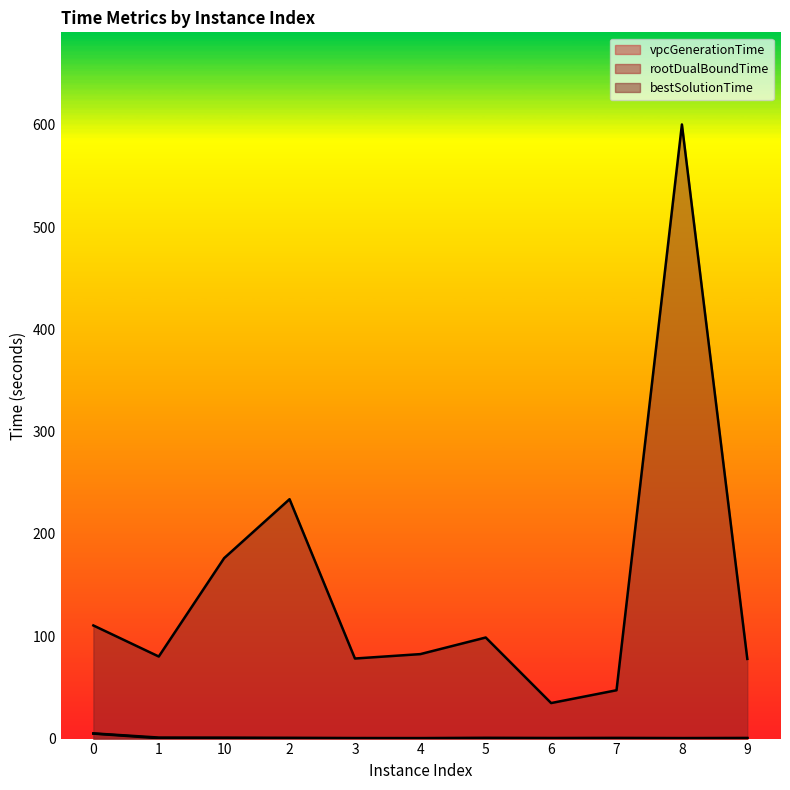

Which category has the lowest value in the rootDualBoundTime series?

4